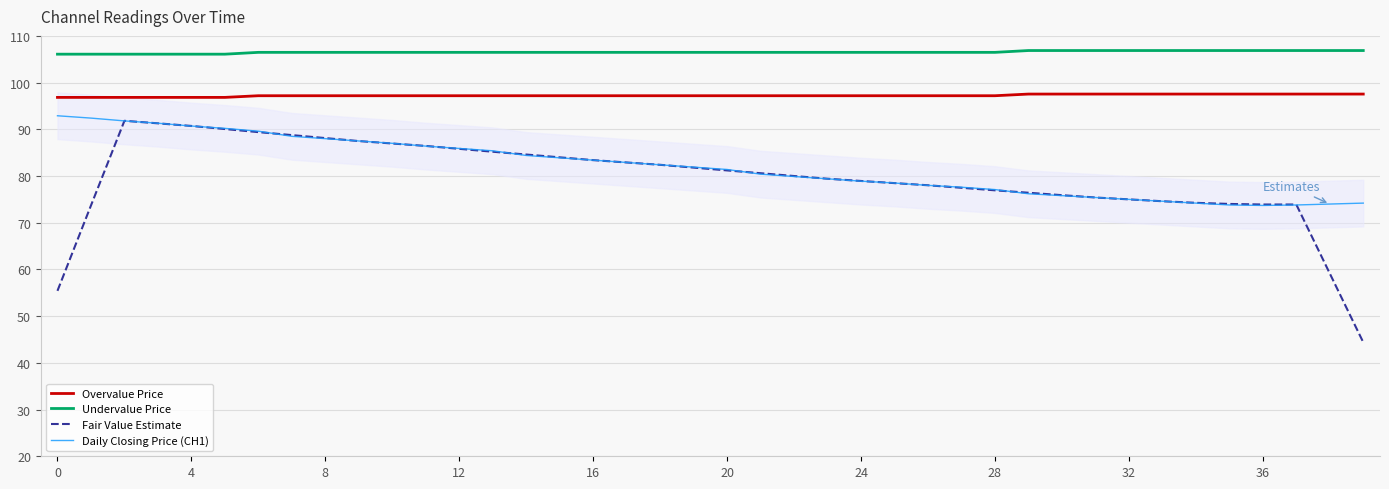

What is the difference between the Overvalue Price values at 13 and 39?

0.4